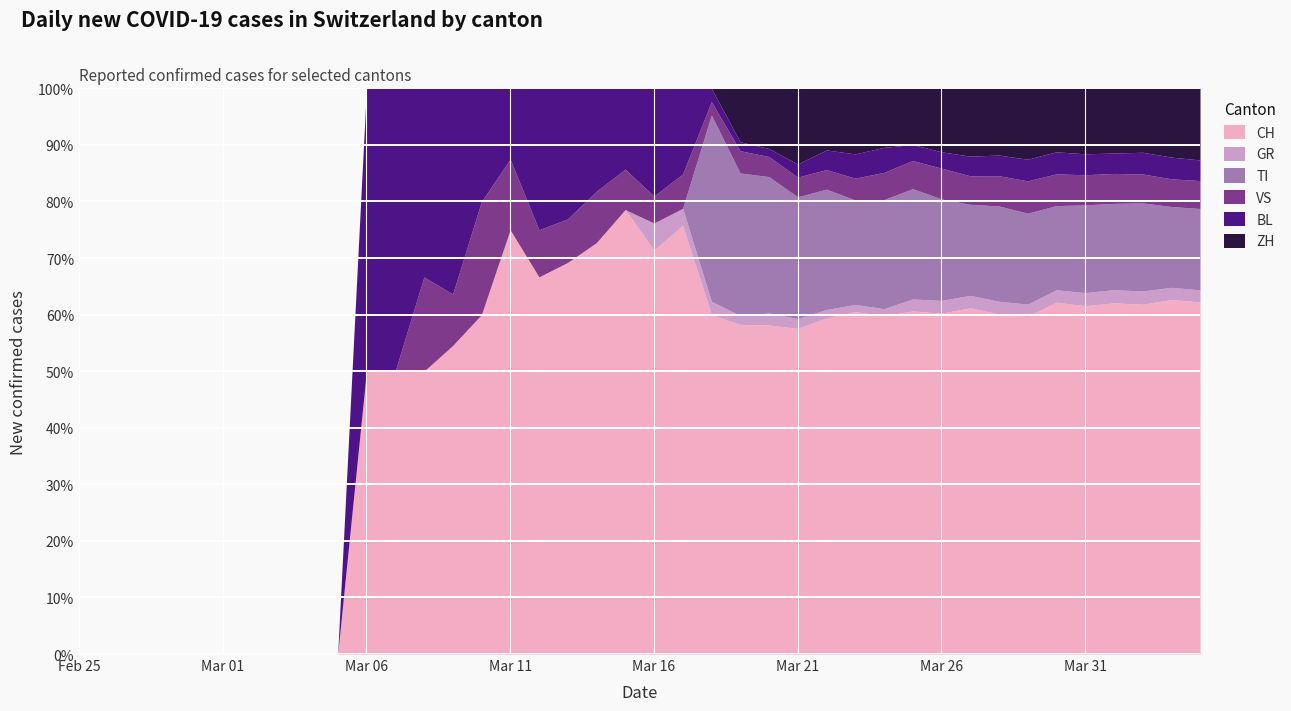

What are all the series names shown in the legend?

CH, GR, TI, VS, BL, ZH